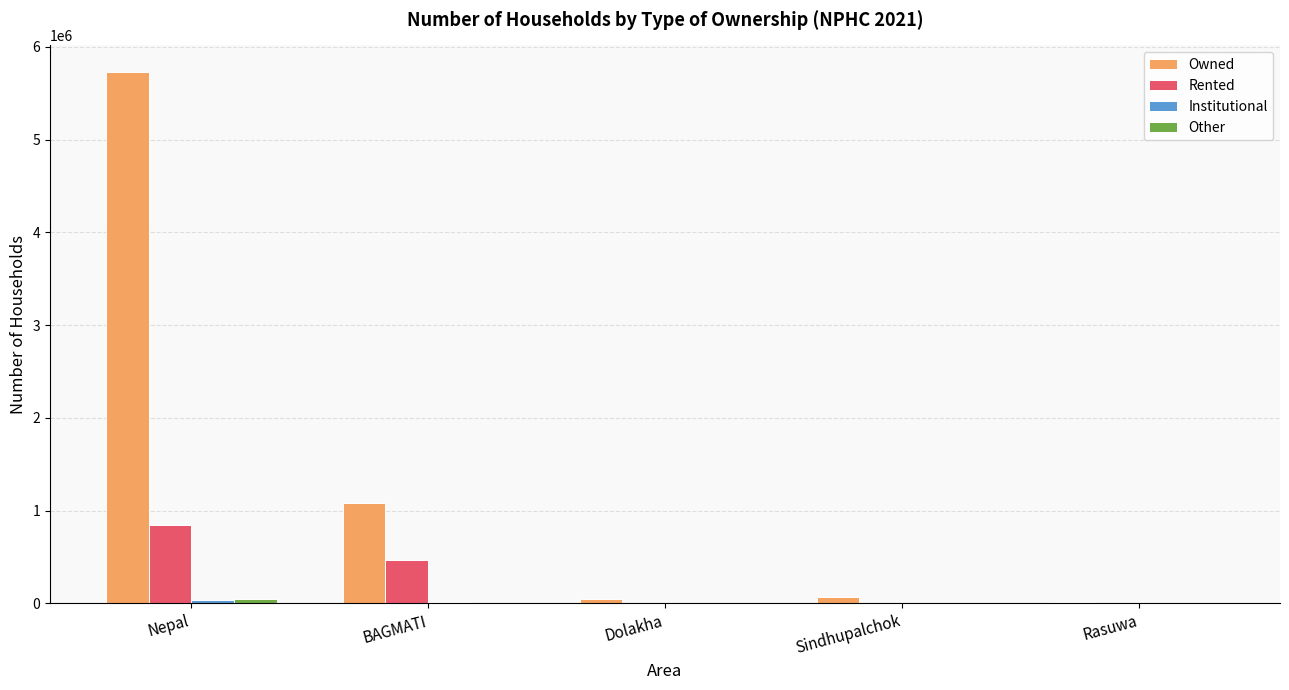

Where is Owned nearest to the value 2869669?

BAGMATI